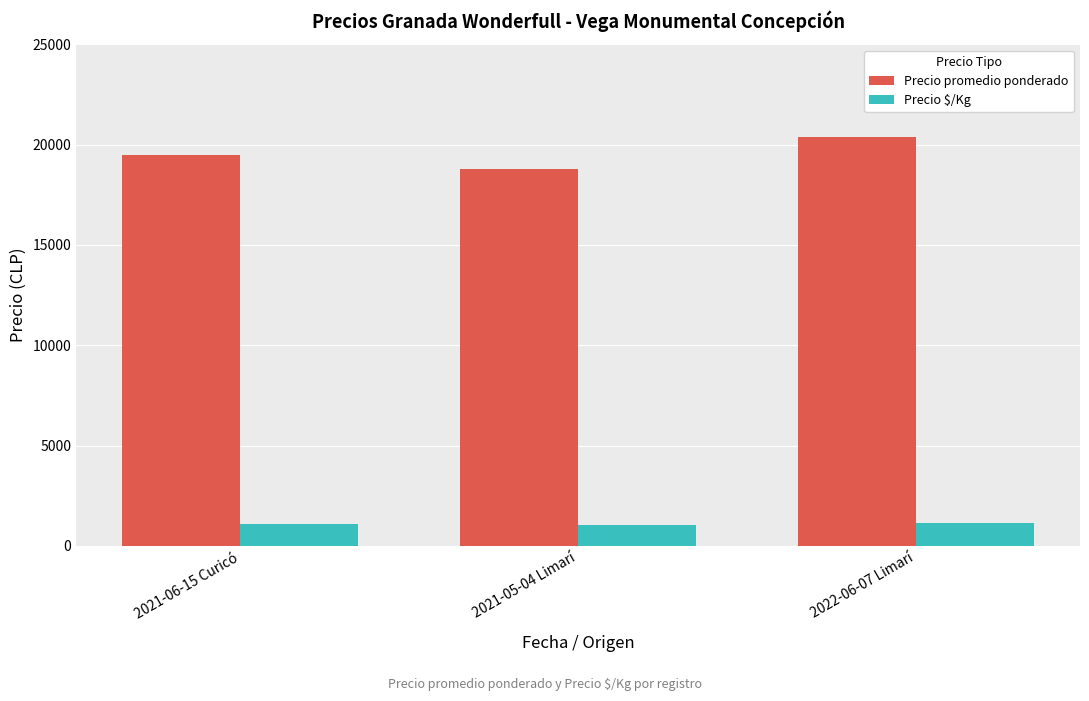

What is the total value across all series at 2021-06-15 Curicó?

20583